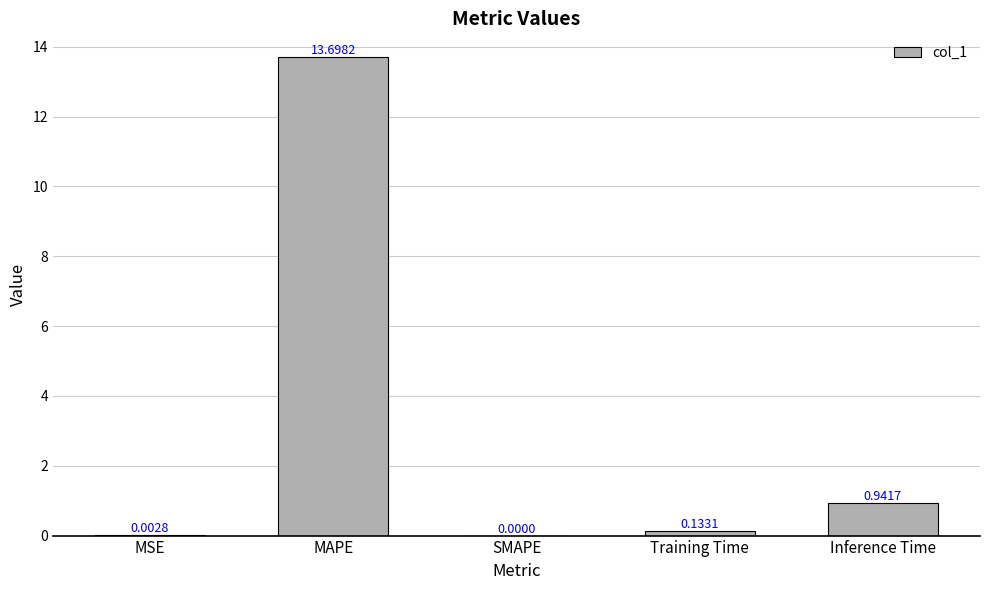

Where is the data nearest to the value 6?

Inference Time